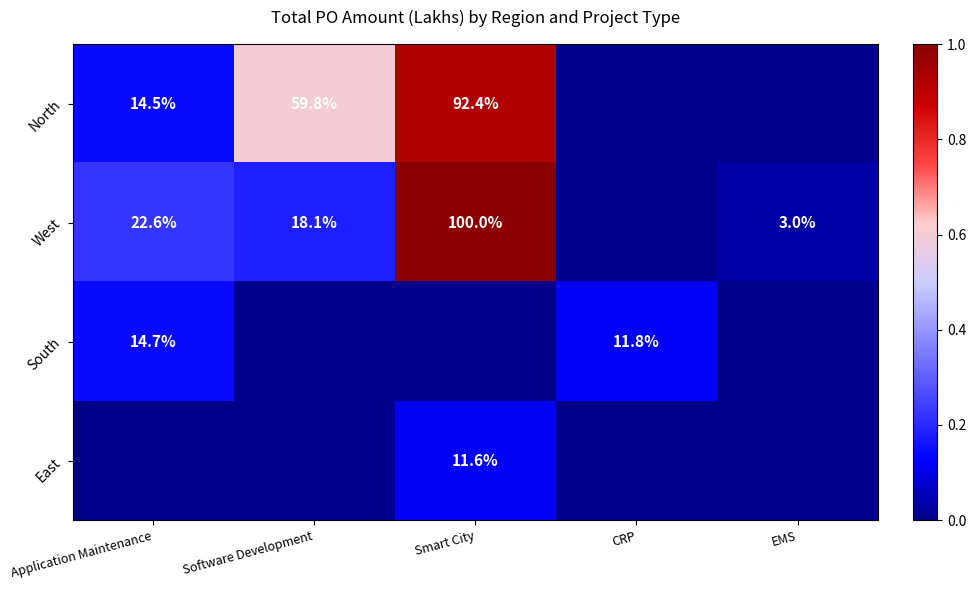

Rank the series by their maximum value, from highest to lowest.

West, North, South, East